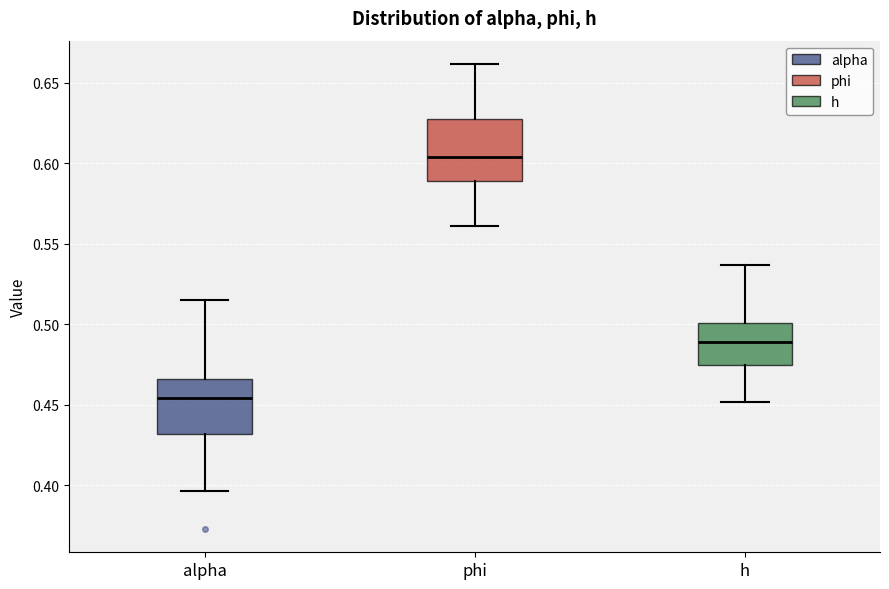

Where does the lower whisker of the box for phi end on the y-axis? The values are not printed on the chart, so give them approximately, as read against the axis.

0.560